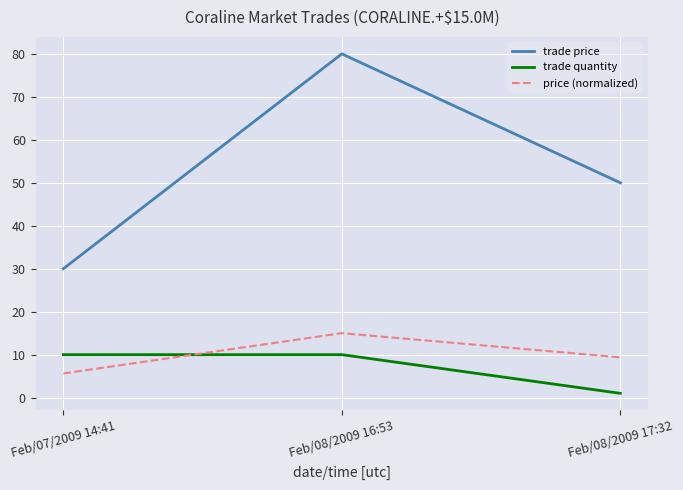

The price (normalized) series shows 20.9 at Feb/08/2009 16:53. True or false?

False